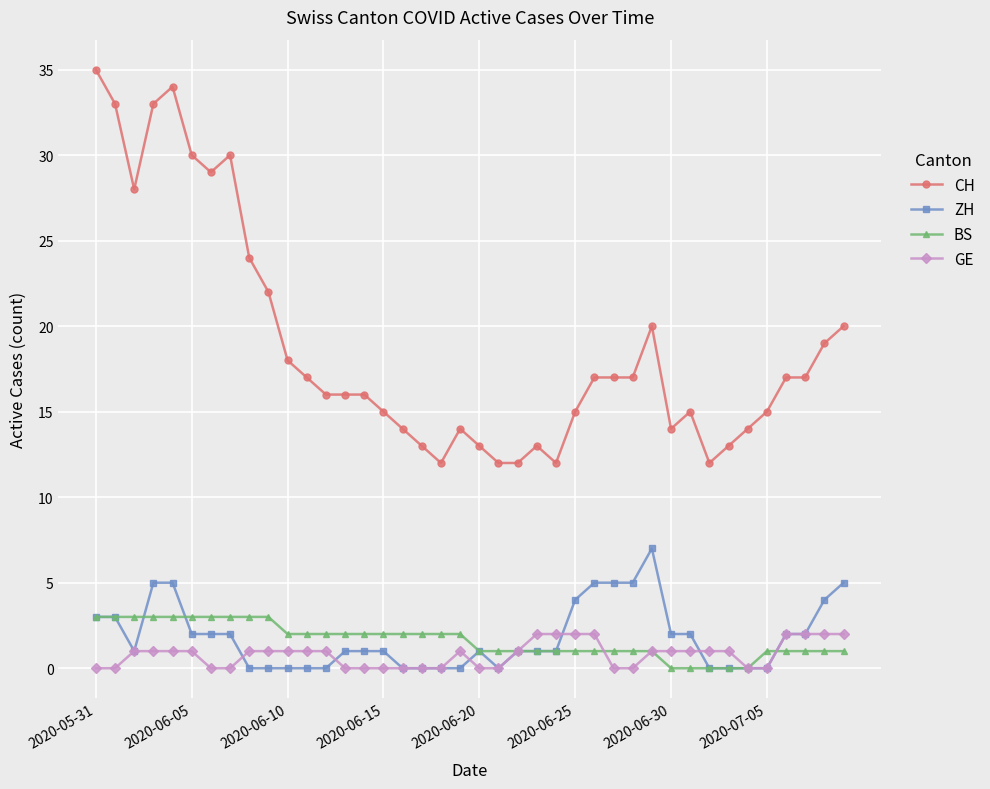

Does the chart display data point markers on the line(s)?

Yes